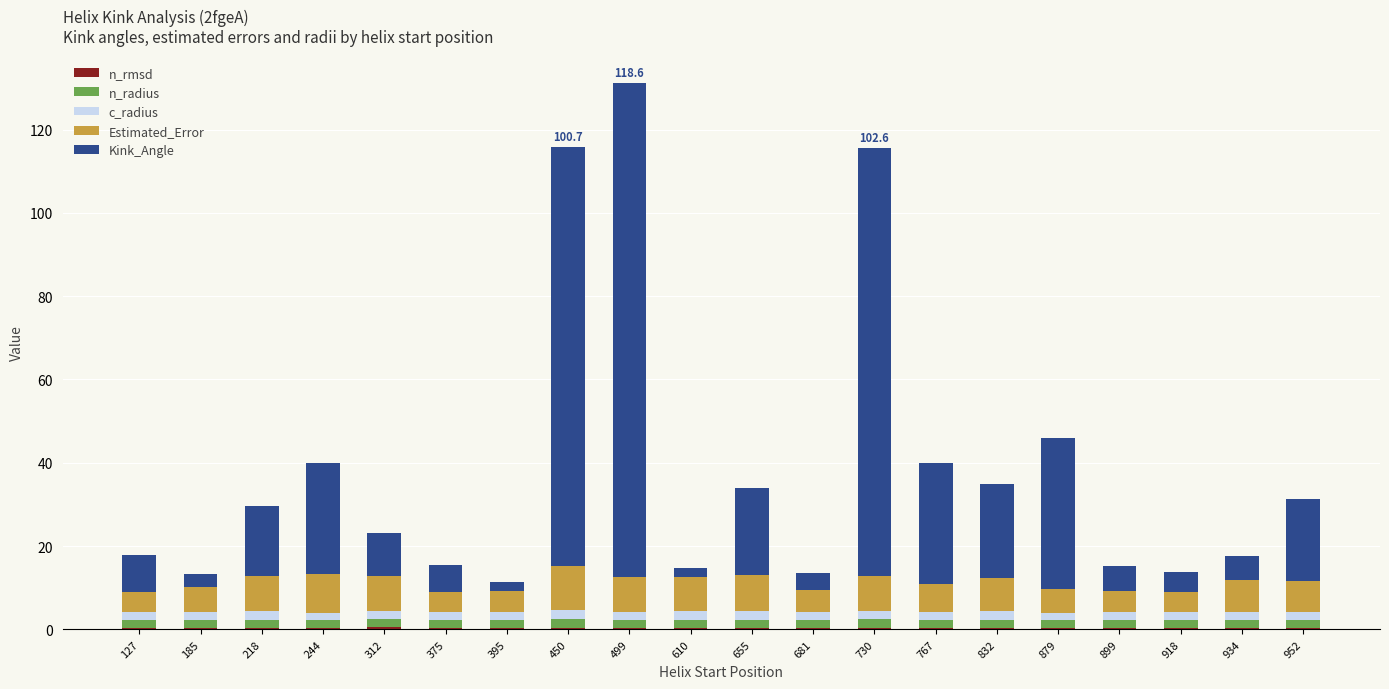

At which category is the sum across all series the highest?

499